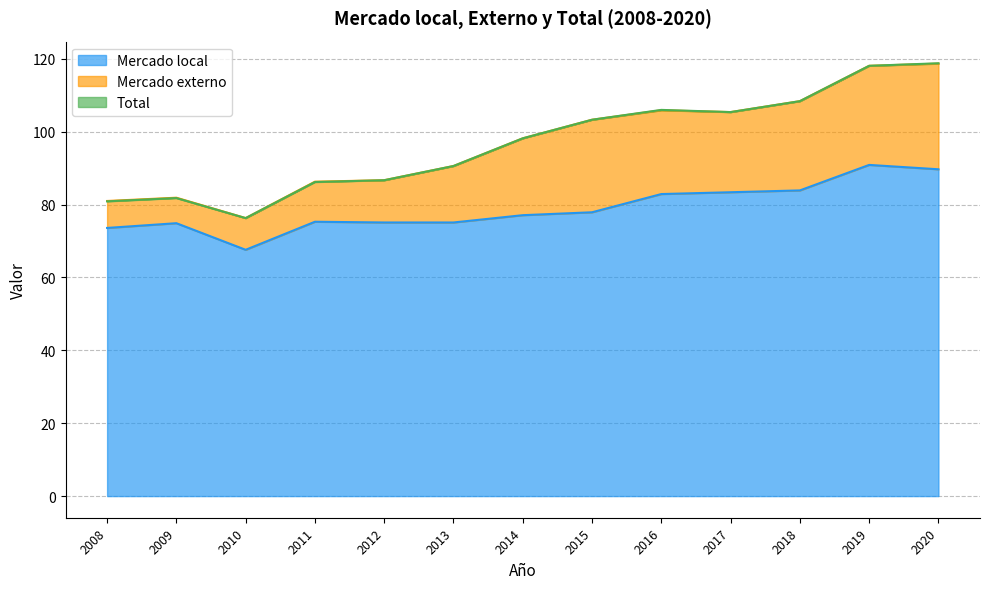

What is the highest value of the Mercado local series?

90.9